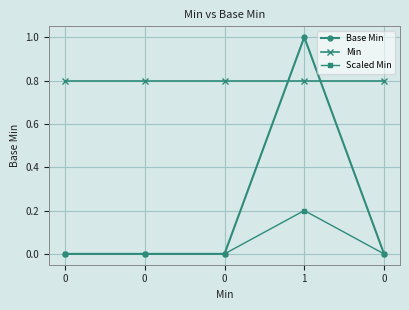

True or false: Min has more than 1 points higher than both neighbors.

False